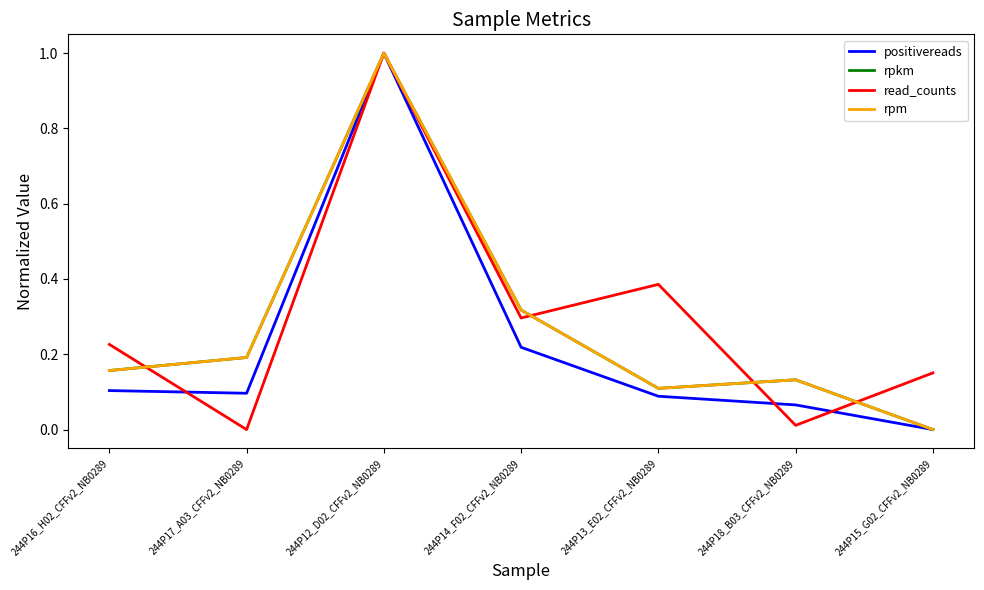

Reading right to left, extract all data points from this chart.

positivereads: 244P15_G02_CFFv2_NB0289=0.0	244P18_B03_CFFv2_NB0289=0.1	244P13_E02_CFFv2_NB0289=0.1	244P14_F02_CFFv2_NB0289=0.2	244P12_D02_CFFv2_NB0289=1.0	244P17_A03_CFFv2_NB0289=0.1	244P16_H02_CFFv2_NB0289=0.1
rpkm: 244P15_G02_CFFv2_NB0289=0.0	244P18_B03_CFFv2_NB0289=0.1	244P13_E02_CFFv2_NB0289=0.1	244P14_F02_CFFv2_NB0289=0.3	244P12_D02_CFFv2_NB0289=1.0	244P17_A03_CFFv2_NB0289=0.2	244P16_H02_CFFv2_NB0289=0.2
read_counts: 244P15_G02_CFFv2_NB0289=0.2	244P18_B03_CFFv2_NB0289=0.0	244P13_E02_CFFv2_NB0289=0.4	244P14_F02_CFFv2_NB0289=0.3	244P12_D02_CFFv2_NB0289=1.0	244P17_A03_CFFv2_NB0289=0.0	244P16_H02_CFFv2_NB0289=0.2
rpm: 244P15_G02_CFFv2_NB0289=0.0	244P18_B03_CFFv2_NB0289=0.1	244P13_E02_CFFv2_NB0289=0.1	244P14_F02_CFFv2_NB0289=0.3	244P12_D02_CFFv2_NB0289=1.0	244P17_A03_CFFv2_NB0289=0.2	244P16_H02_CFFv2_NB0289=0.2